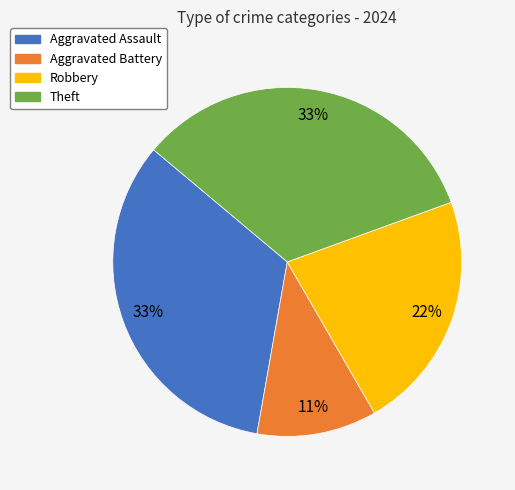

How many segments does this pie chart have?

4